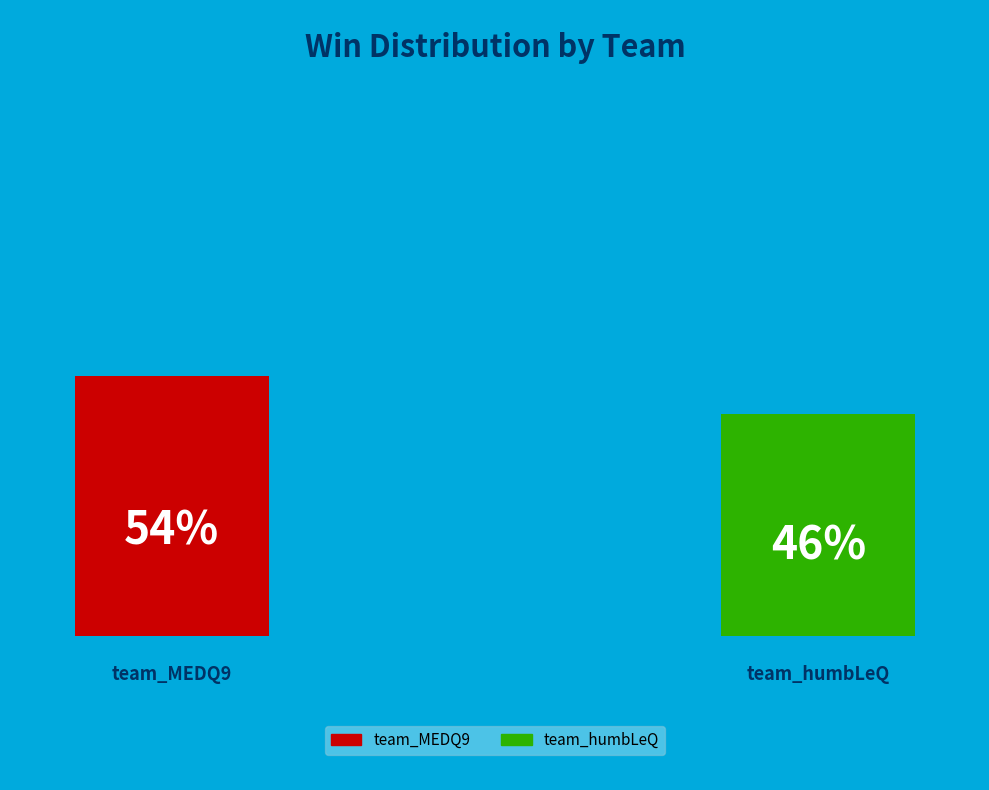

How many segments does this pie chart have?

2